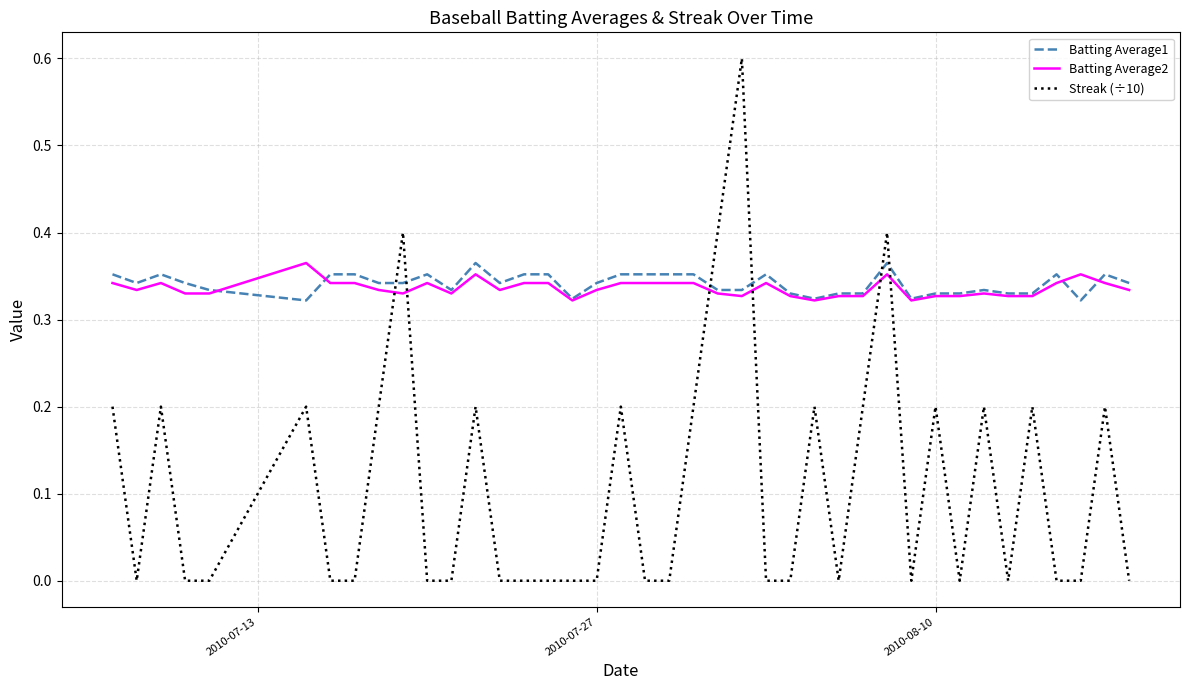

How many intersections are there between Batting Average1 and Streak (÷10)?

6